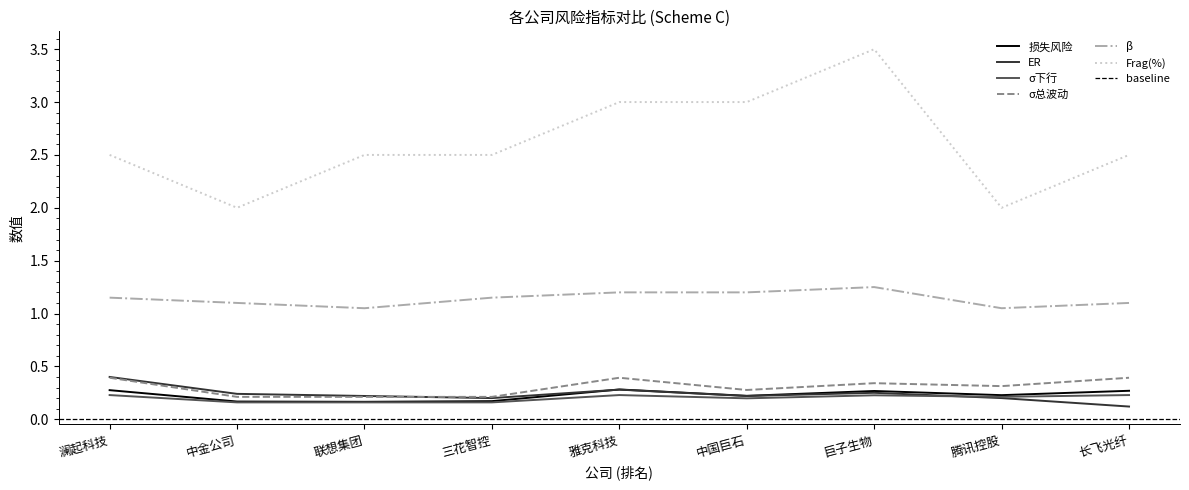

True or false: 损失风险 and σ总波动 cross at least once.

False